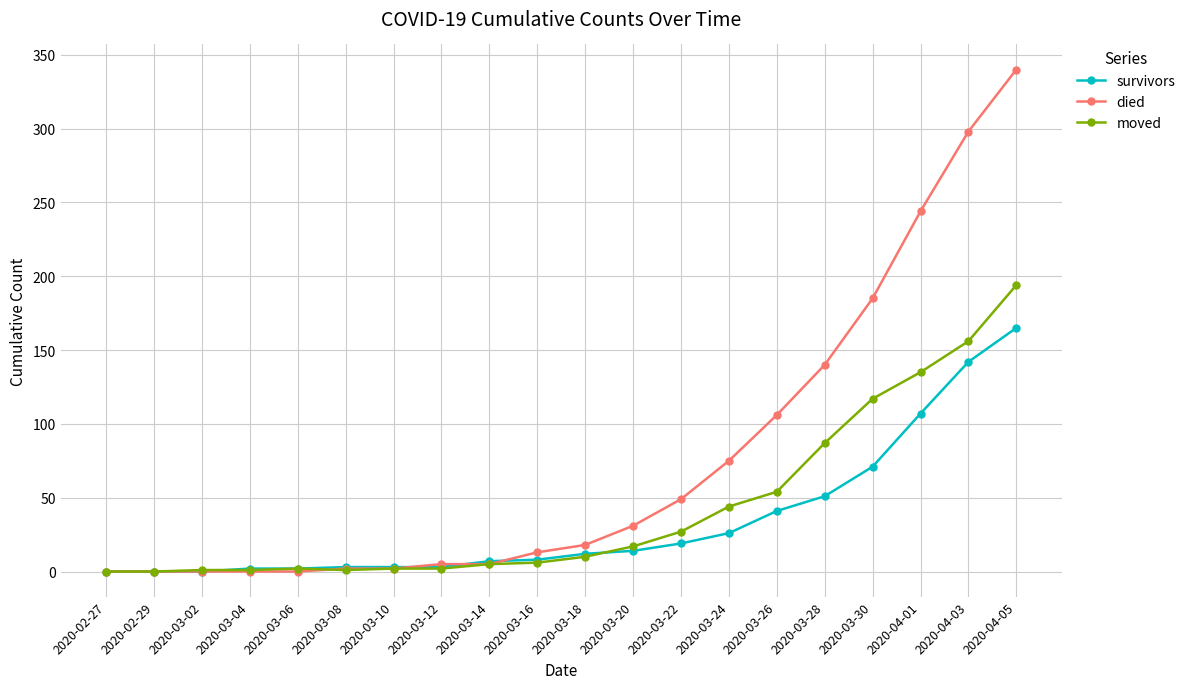

What is the average value of the died series?

76